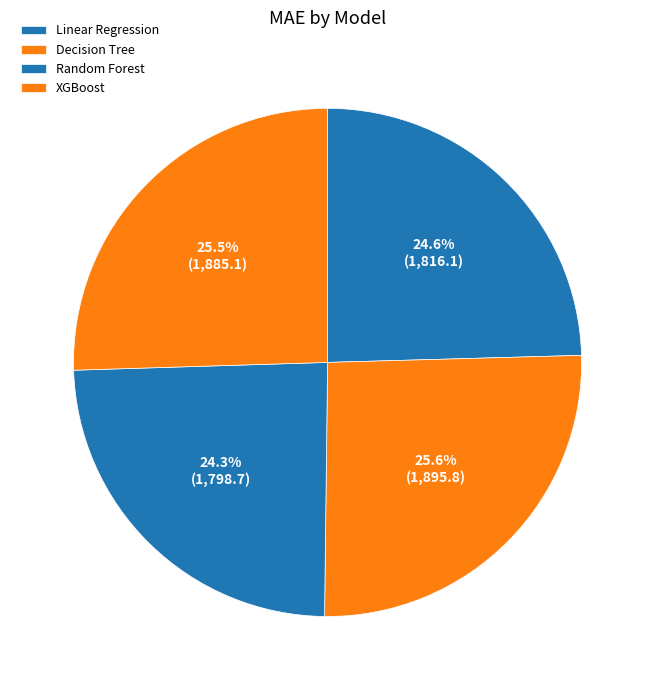

How many segments does this pie chart have?

4